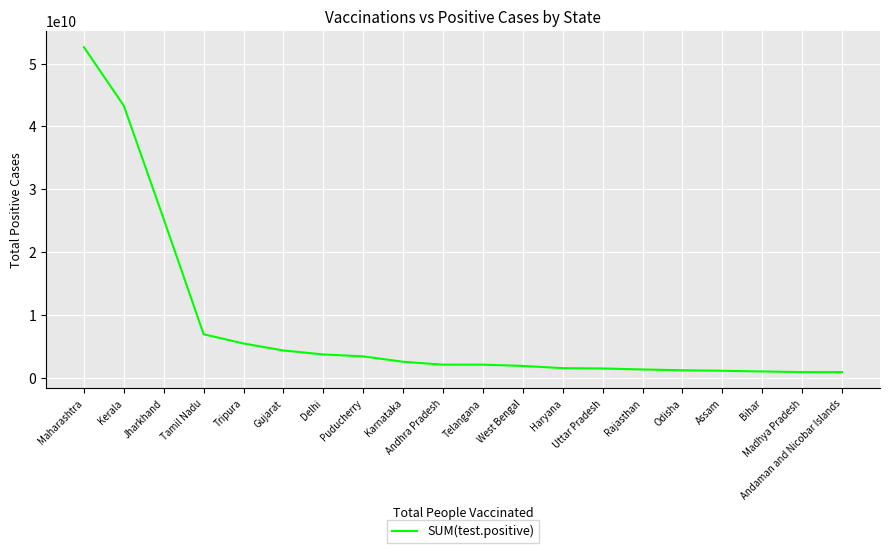

How many lines are shown in the chart?

1